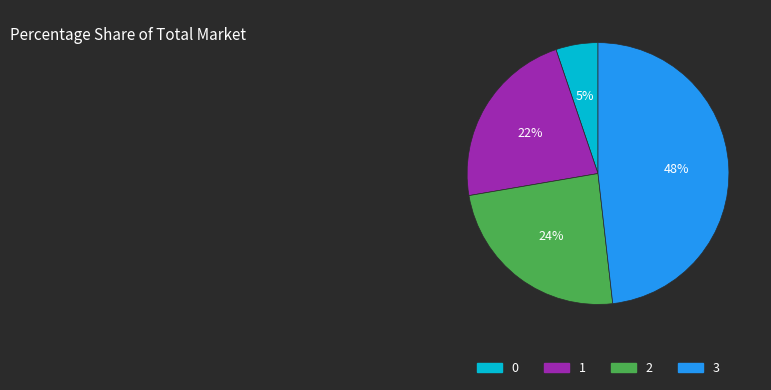

Which category has the biggest portion of the pie?

3